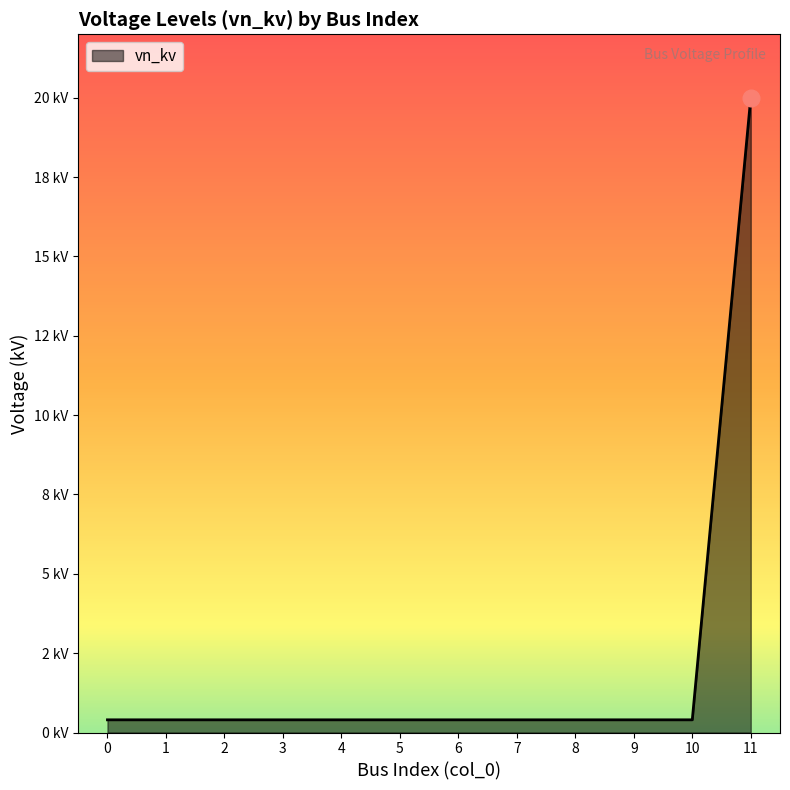

Does the chart have visible grid lines?

No